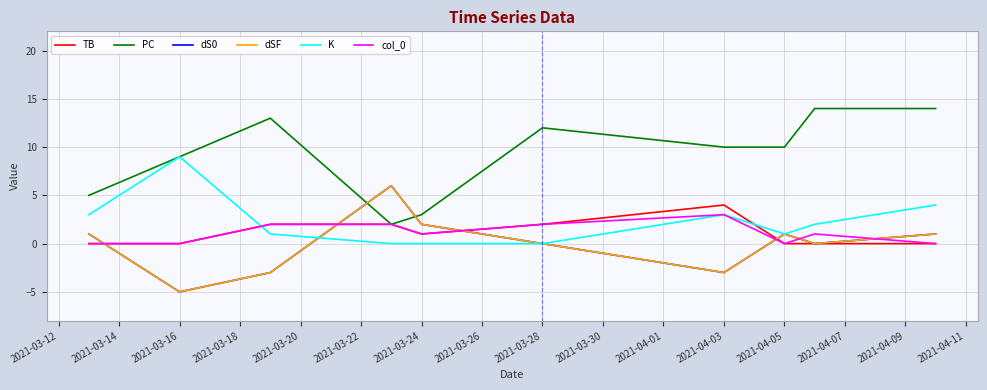

Does the chart display data point markers on the line(s)?

No